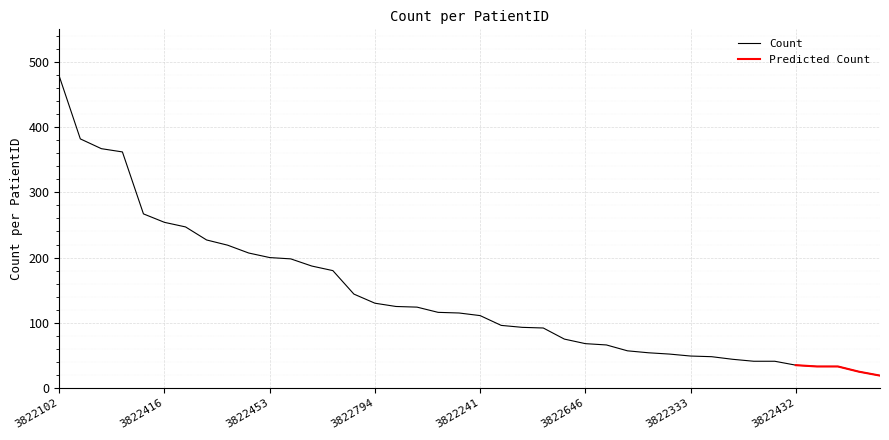

List the labels in order of value, largest first.

3822102, 382268, 3822763, 3822611, 3822530, 3822416, 3822536, 3822077, 3822364, 3822767, 3822453, 3822871, 3822280, 3822599, 3822108, 3822794, 3822663, 3822355, 3822268, 382269, 3822241, 3822163, 3822546, 3822986, 3822164, 3822646, 3822438, 3822263, 3822046, 3822670, 3822333, 3822317, 3822668, 3822264, 3822286, 3822432, 3822762, 3822201, 3822204, 3822084